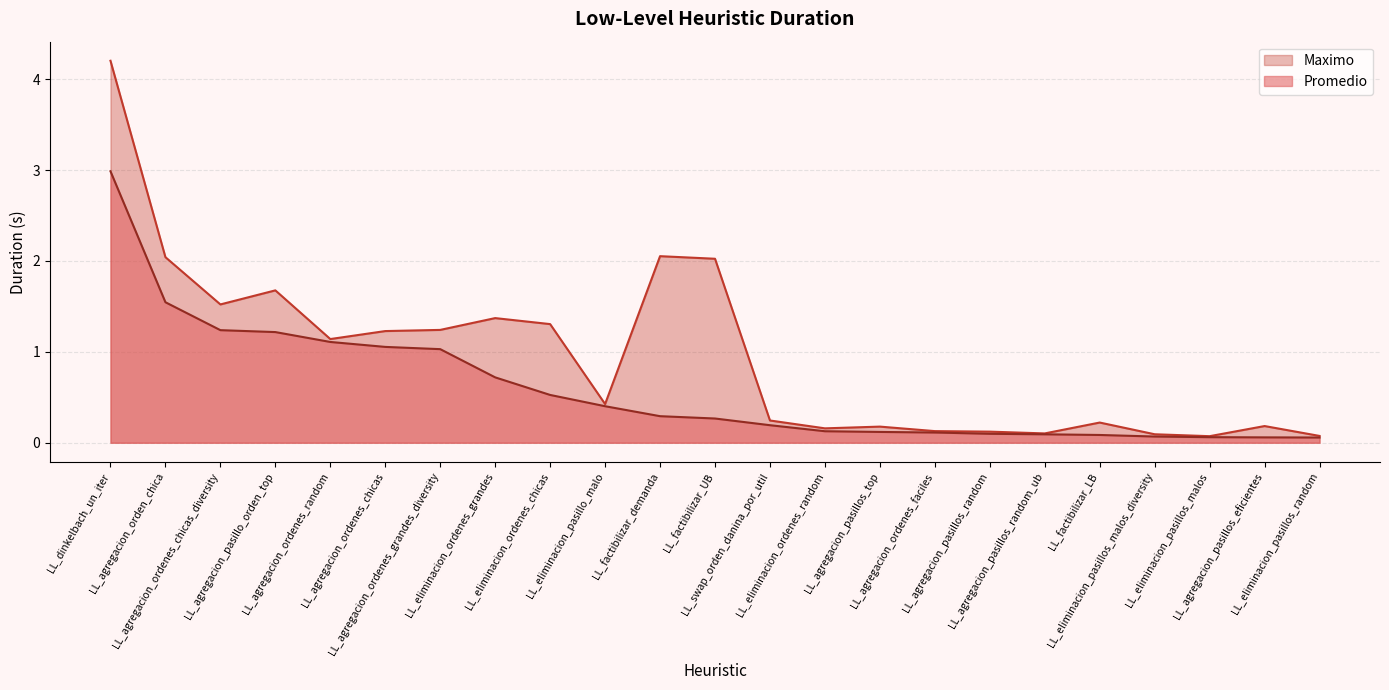

Reading right to left, what are all the values shown in this chart?

Promedio: 0.1	0.1	0.1	0.1	0.1	0.1	0.1	0.1	0.1	0.1	0.2	0.3	0.3	0.4	0.5	0.7	1.0	1.1	1.1	1.2	1.2	1.5	3.0
Maximo: 0.1	0.2	0.1	0.1	0.2	0.1	0.1	0.1	0.2	0.2	0.2	2.0	2.1	0.4	1.3	1.4	1.2	1.2	1.1	1.7	1.5	2.0	4.2